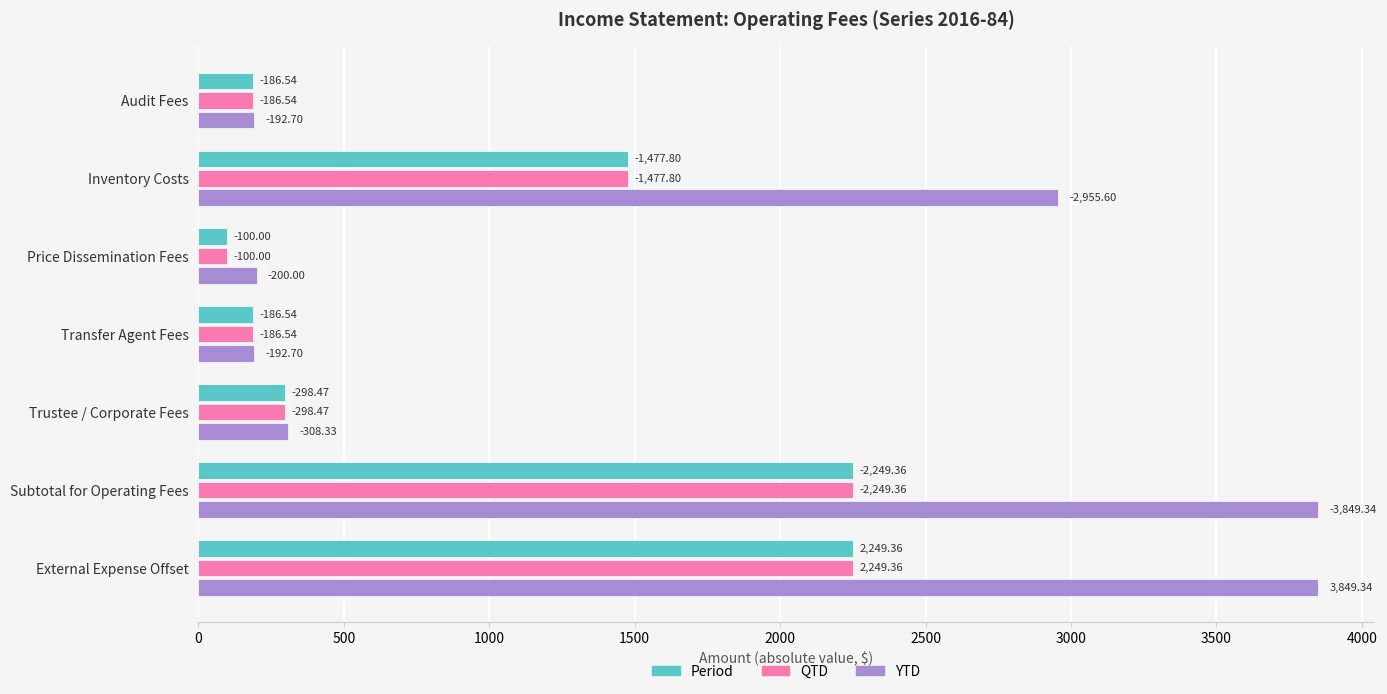

What is the average value of the QTD series?

964.0